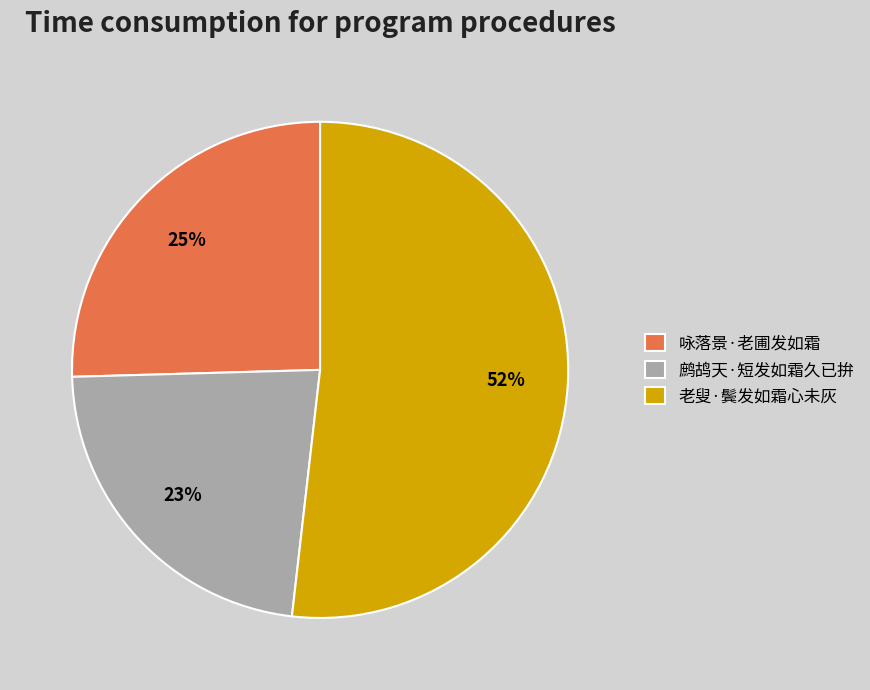

Does 鹧鸪天·短发如霜久已拚 represent more than half of the total?

No